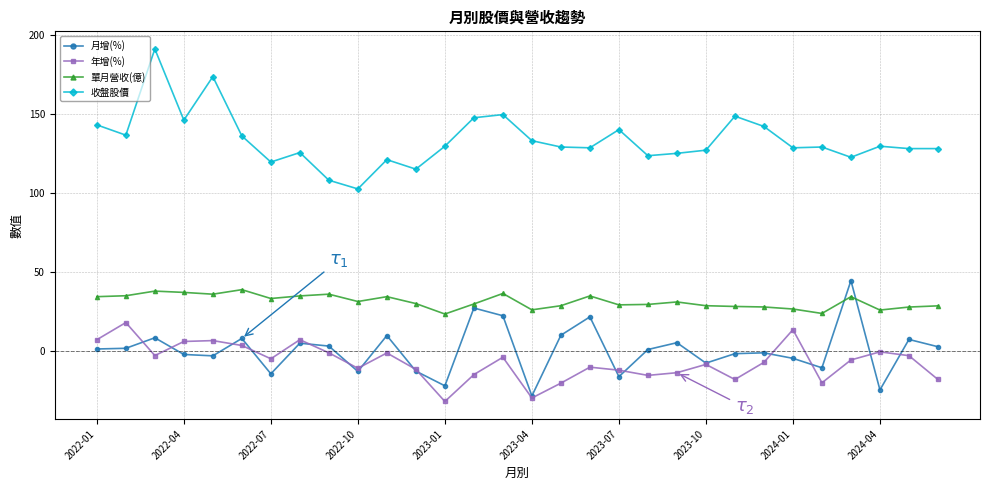

What is the lowest value of the 月增(%) series?

-28.4